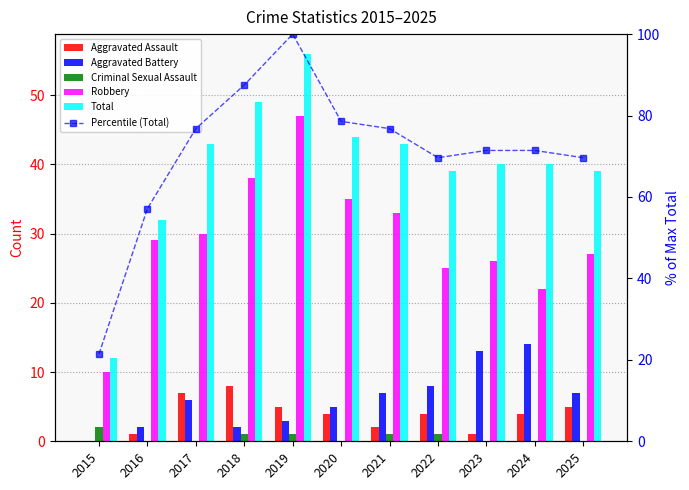

Which series has the widest spread of values?

Percentile (Total)